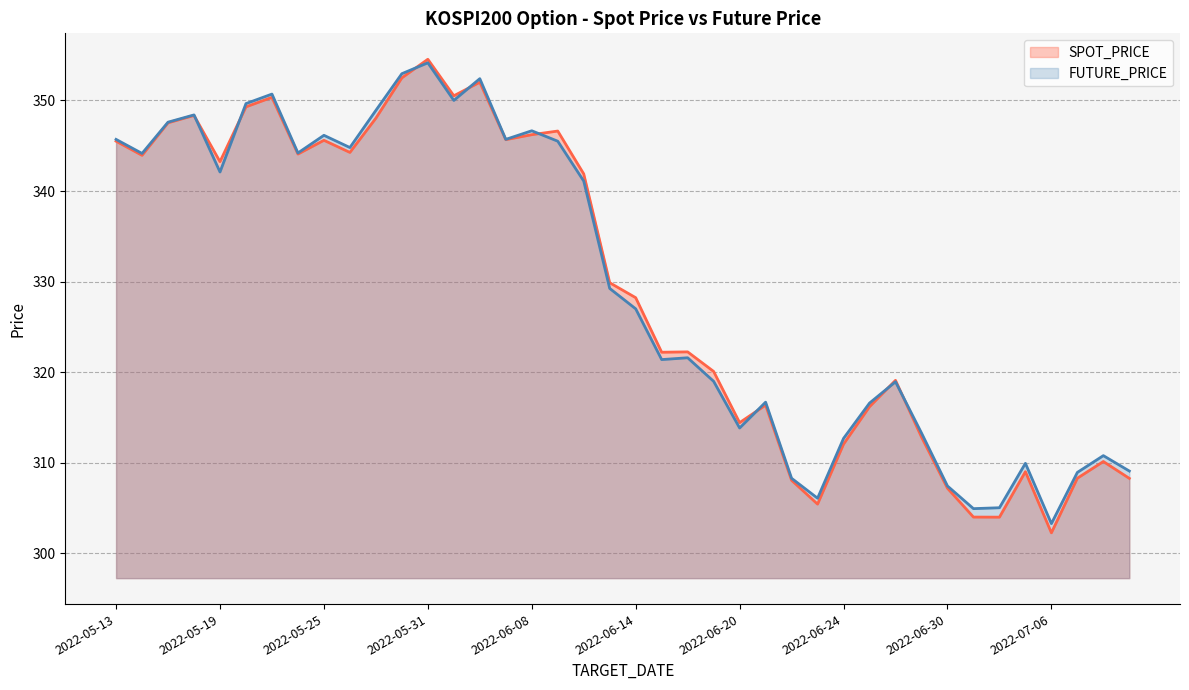

What is the difference between the SPOT_PRICE values at 2022-07-01 and 2022-05-19?

39.2